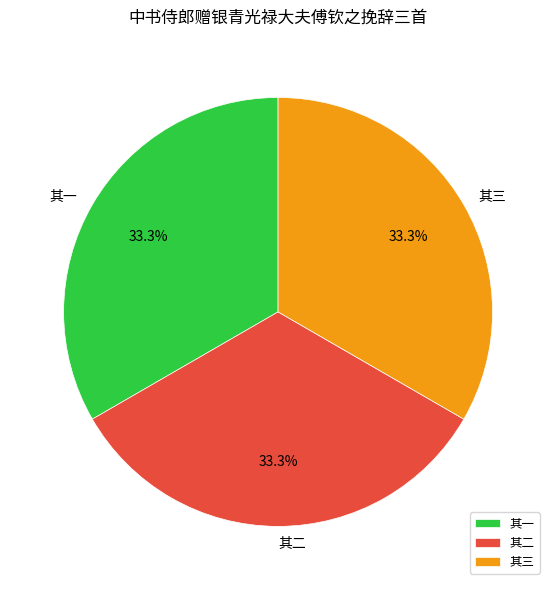

Approximately how many times larger is the value at 其二 compared to 其一?

1.0